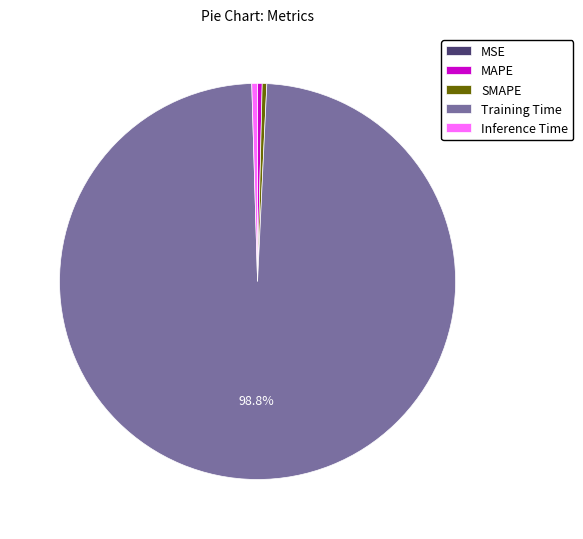

Which category has the biggest portion of the pie?

Training Time